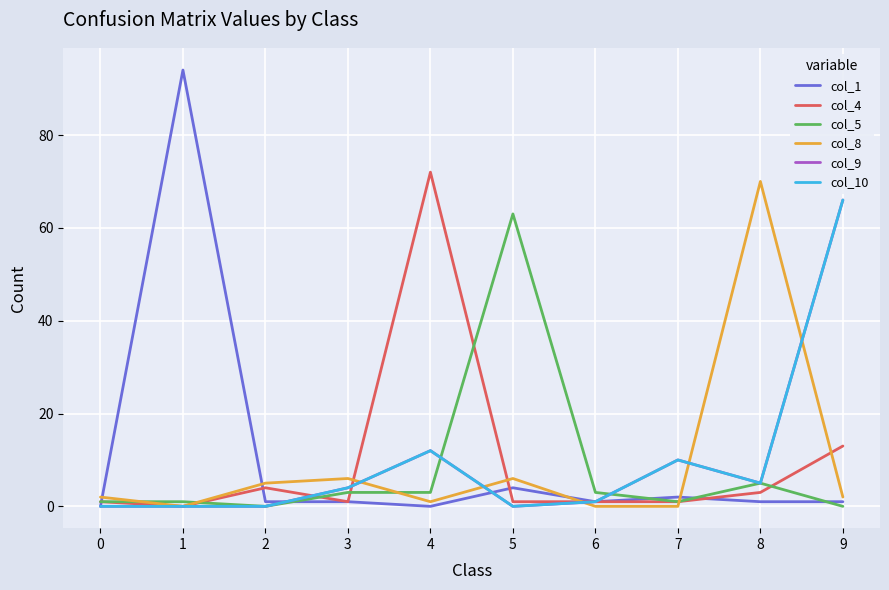

Between 2 and 7, which is larger?

7